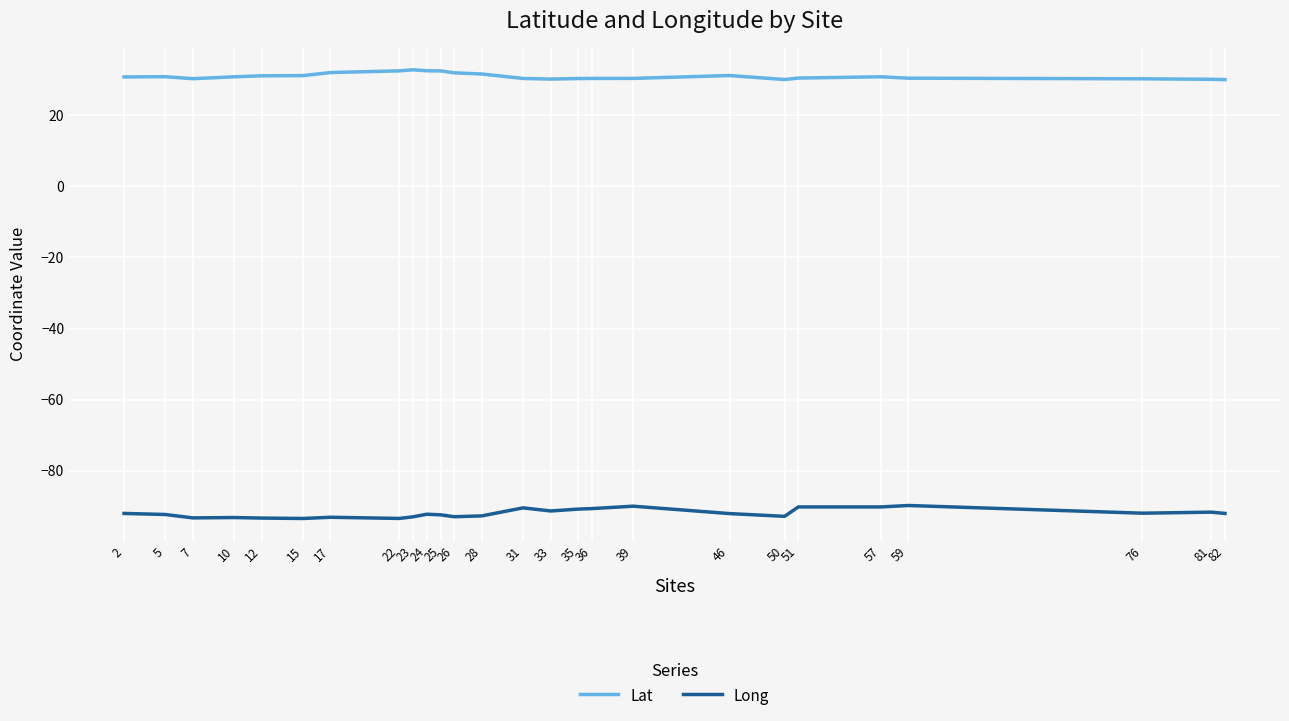

What is the difference between the highest and lowest values at 57?

120.9